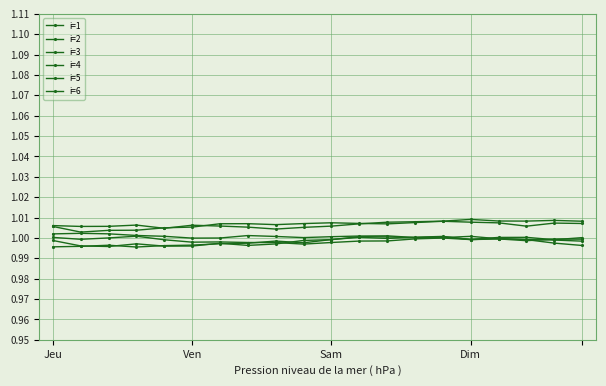

How many interior local valleys does the i=3 series have?

4